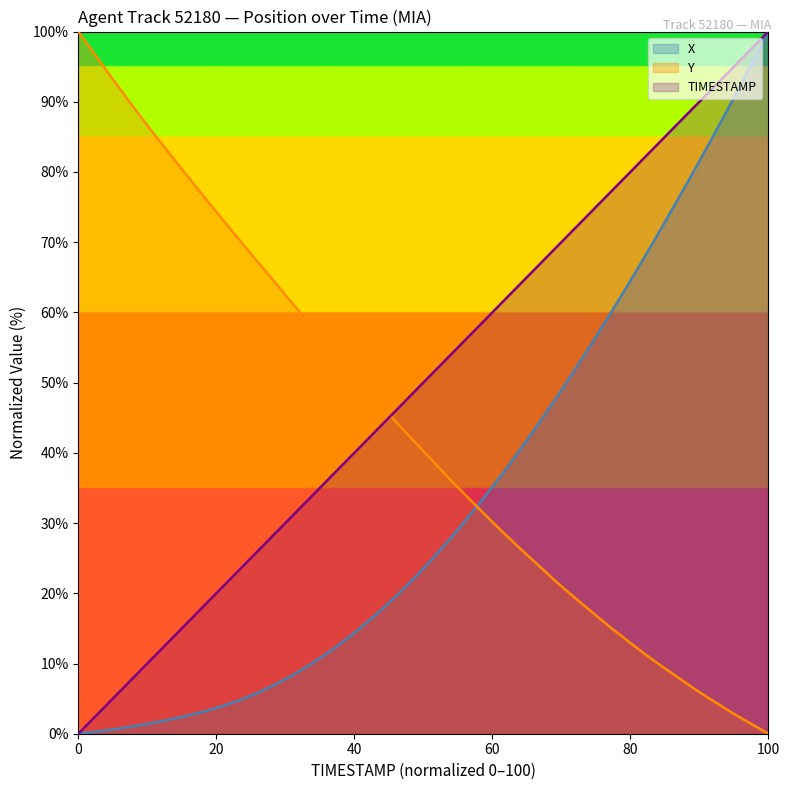

What is the label of the 29th point from the right?

97.1